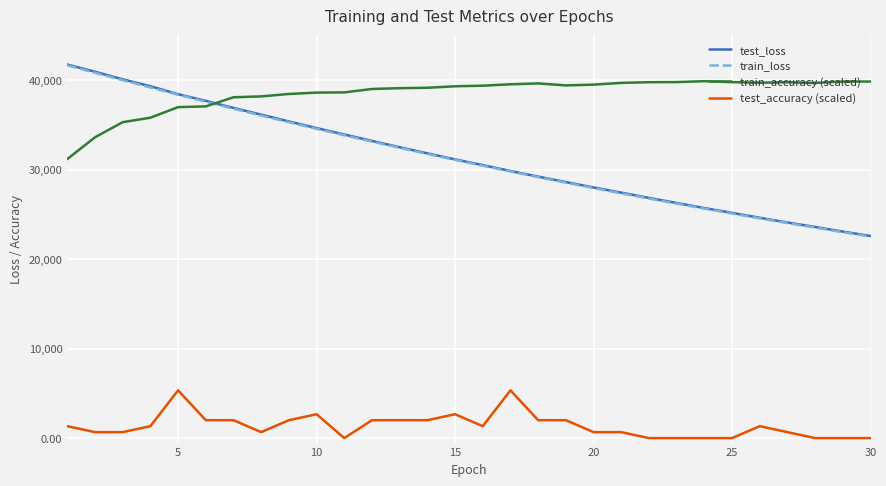

How many intersections are there between test_loss and train_accuracy (scaled)?

1